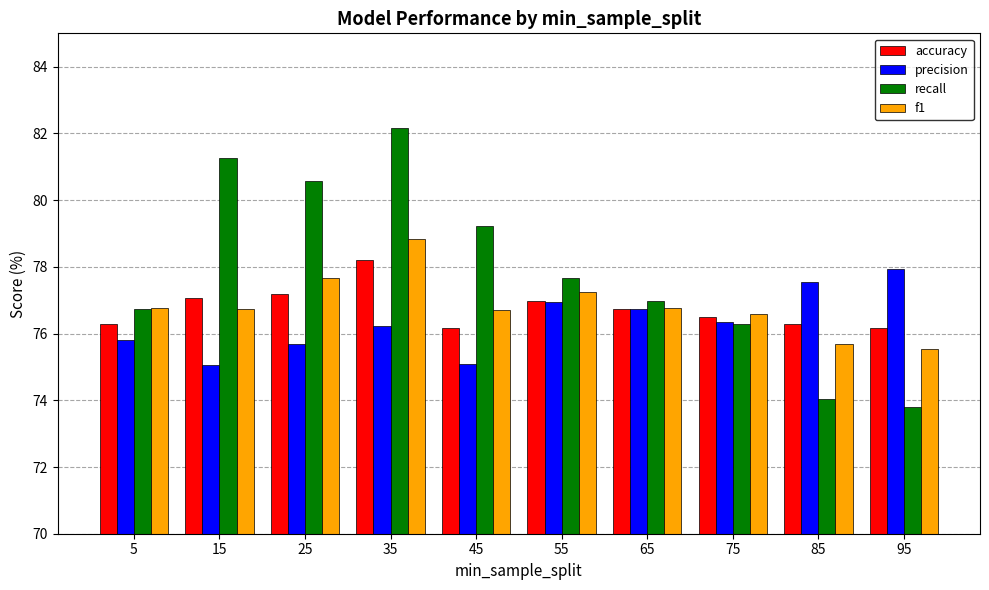

How many groups of bars are there?

10